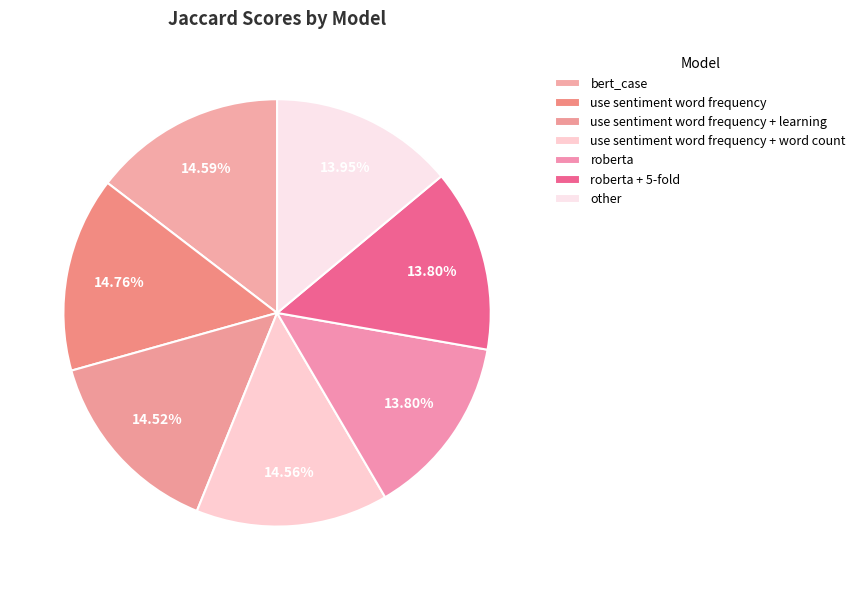

How many segments does this pie chart have?

7